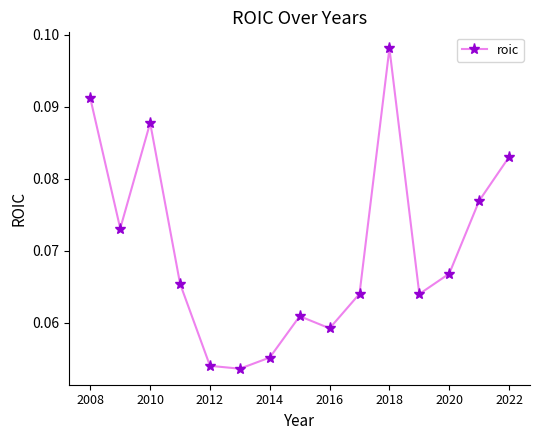

Is this an area chart (filled region under the line)?

No